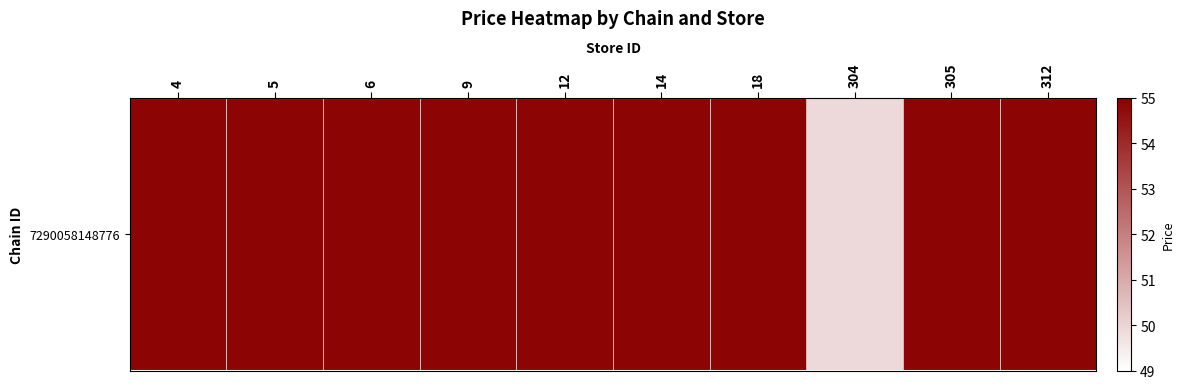

At which category does the chart reach its peak across all series?

4